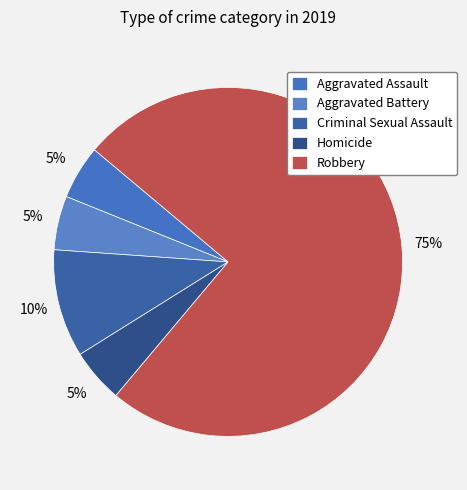

Which category has the biggest portion of the pie?

Robbery